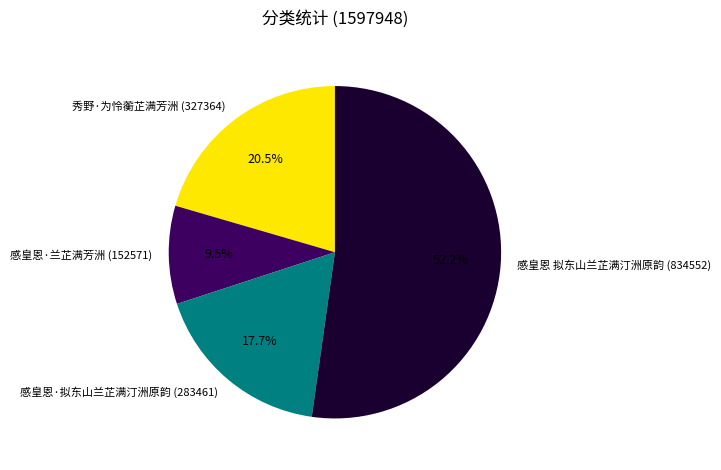

To the nearest percent, what percentage of the pie is 感皇恩 拟东山兰芷满汀洲原韵?

52%